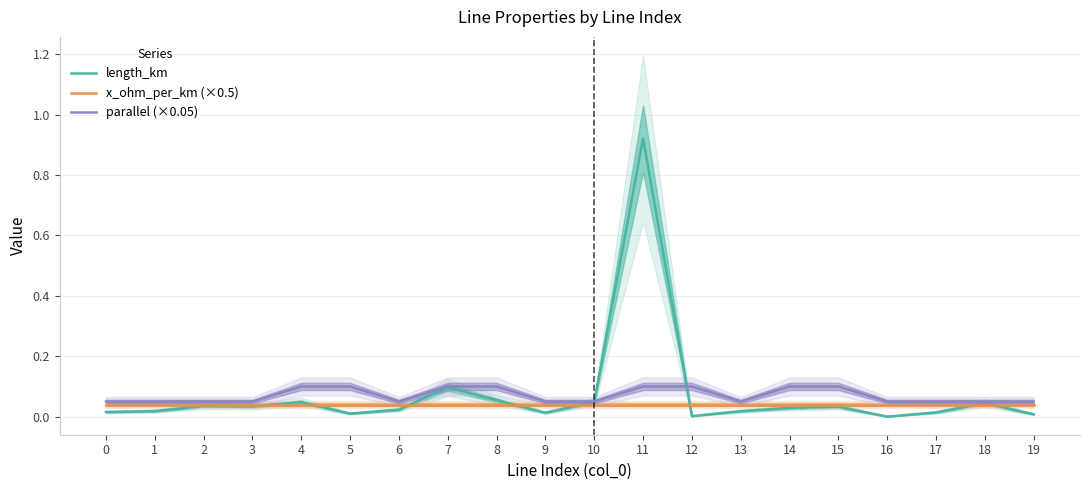

At how many categories does at least one series exceed 0?

20